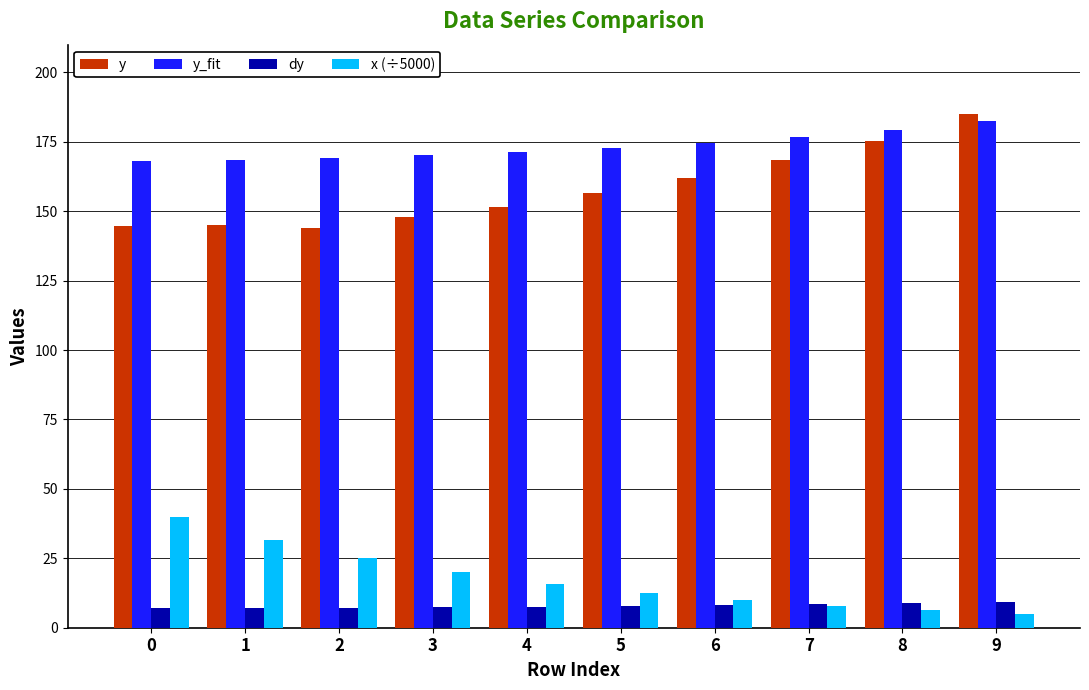

What is the average value of the y series?

158.1